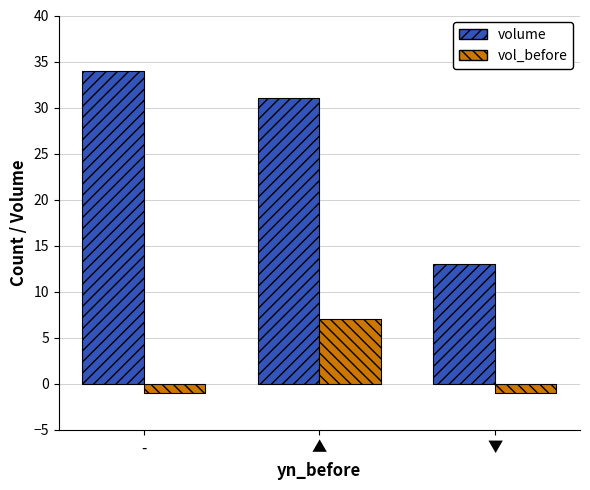

What is the label of the 1st bar from the left?

-